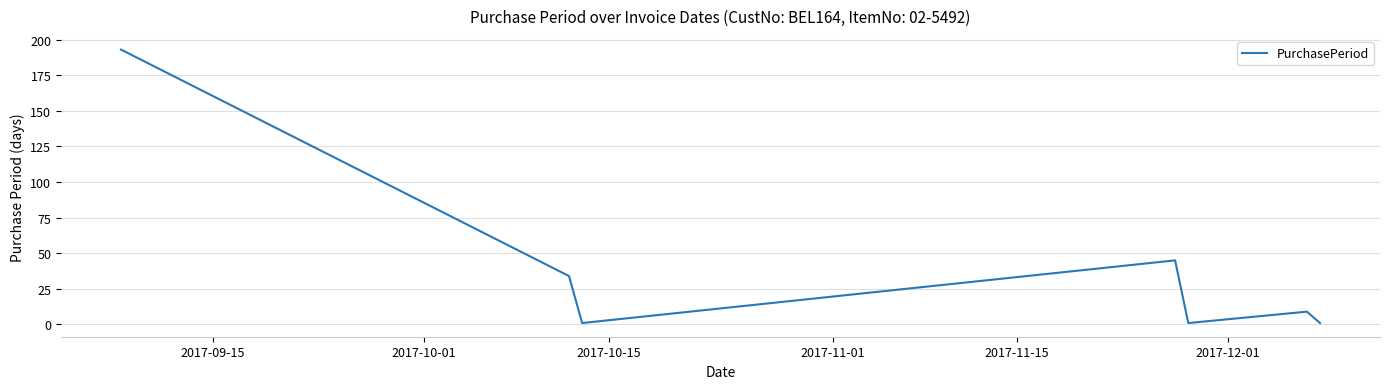

What is the maximum value shown in the chart?

193